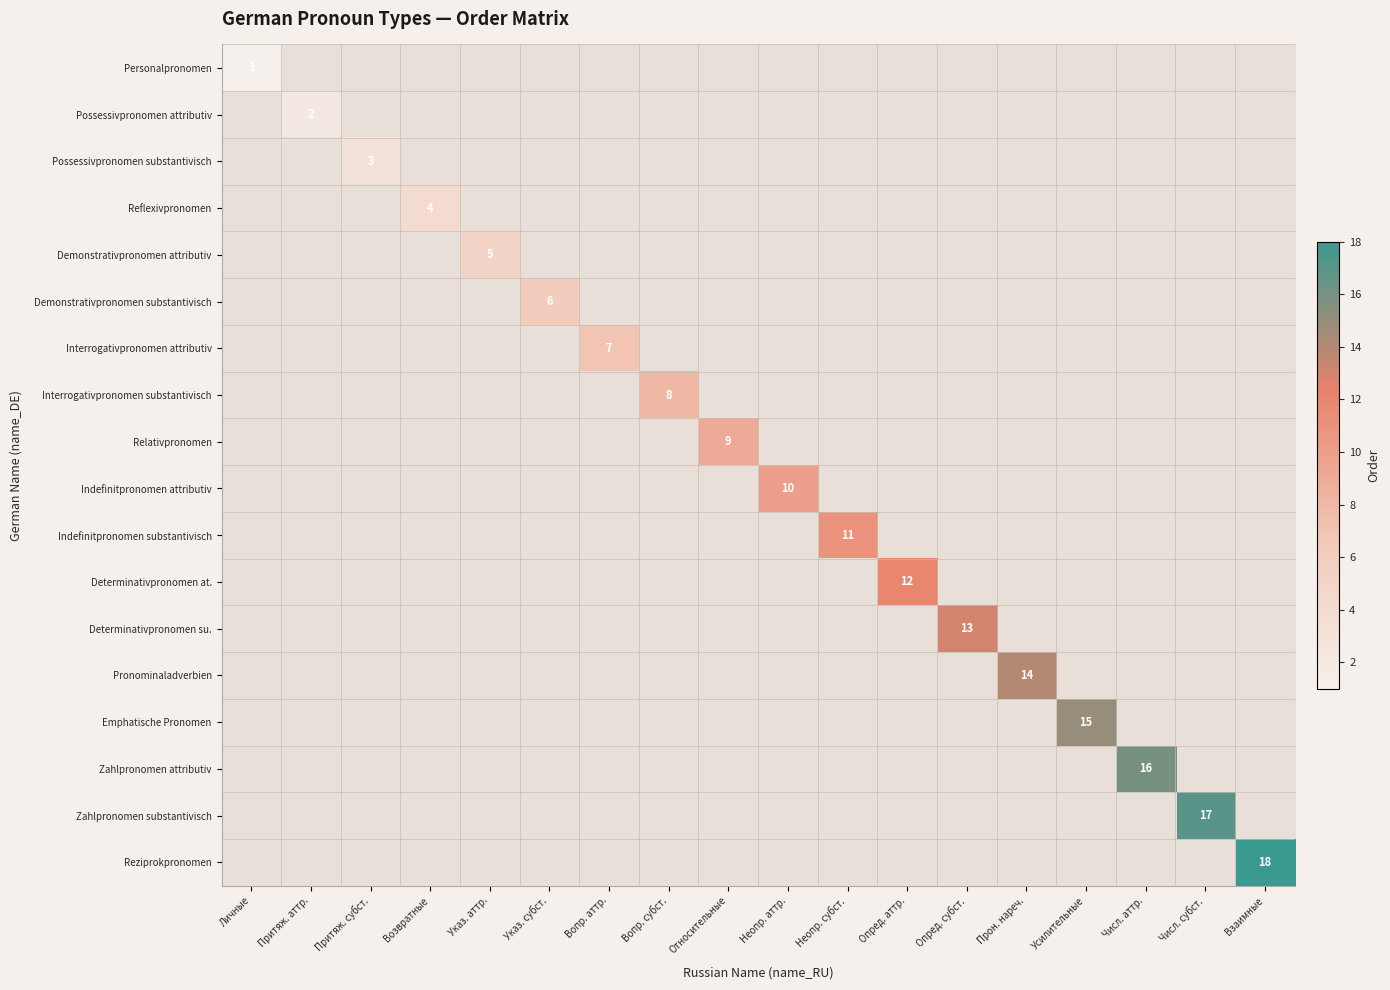

Is the value of Zahlpronomen attributiv at Опред. аттр. greater than the value of Determinativpronomen su. at Усилительные?

No